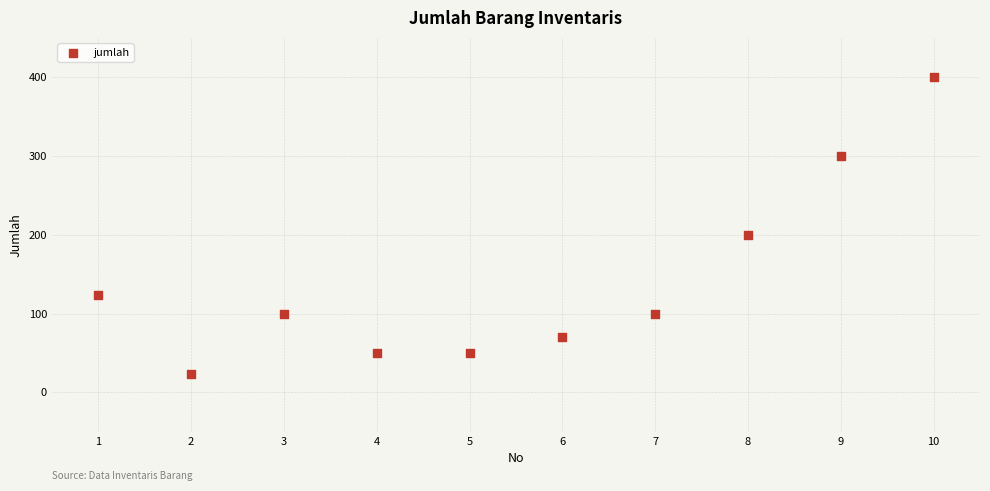

What Y value in the scatter plot is closest to 211?

200